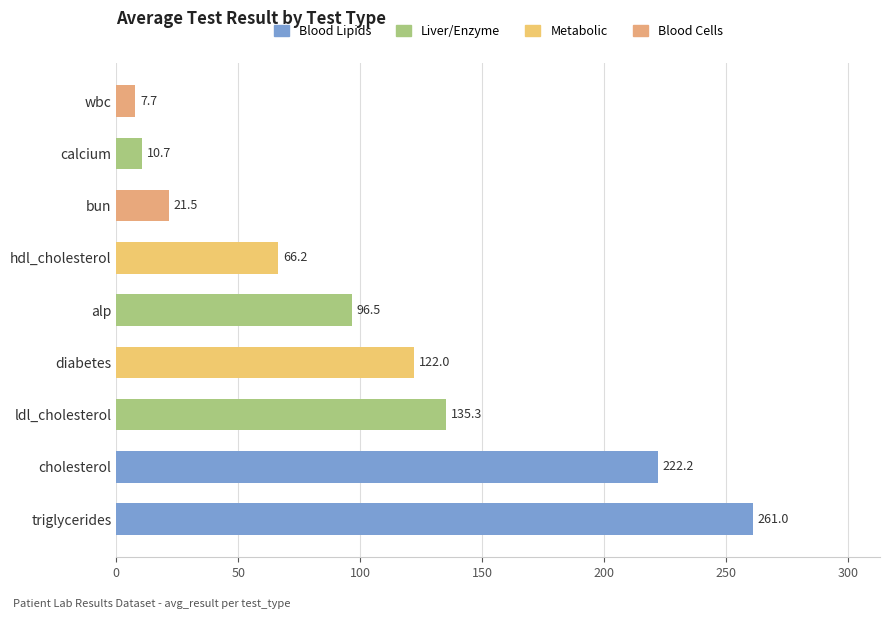

What is the sum of the values at triglycerides and diabetes?

383.0